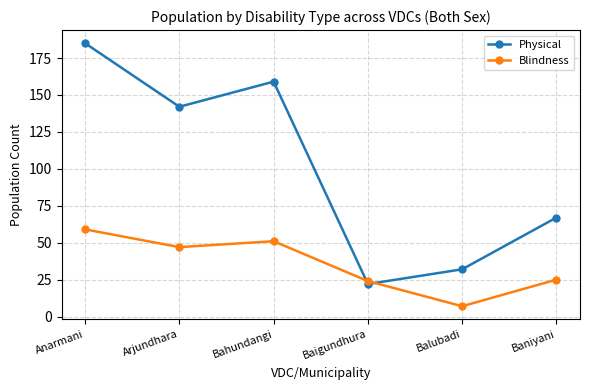

What is the label of the 4th point from the left?

Baigundhura